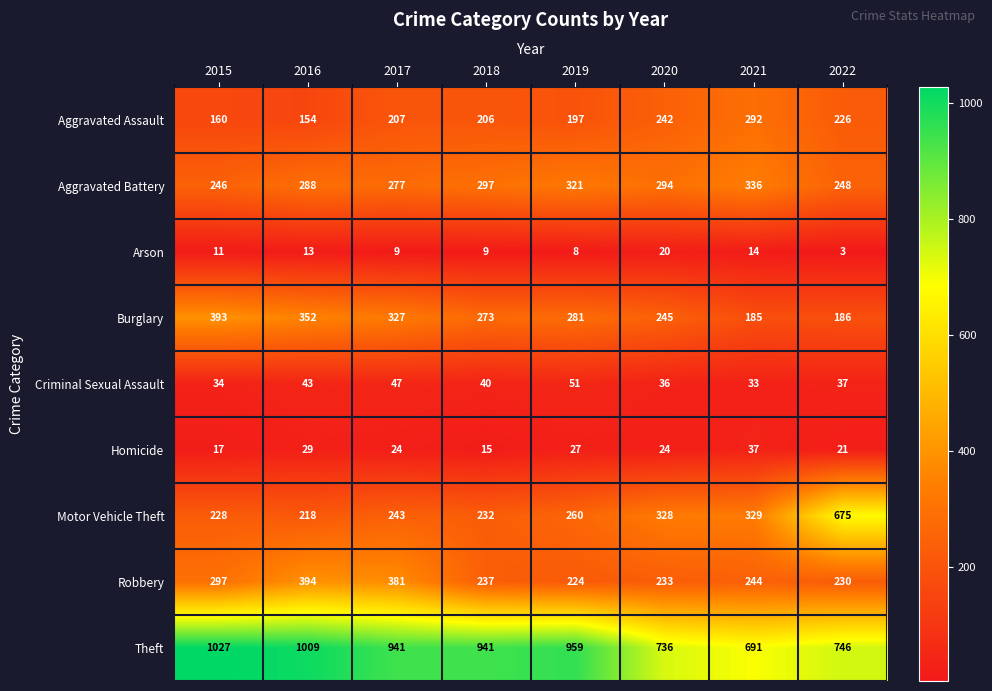

Which series has the largest total across all categories?

Theft